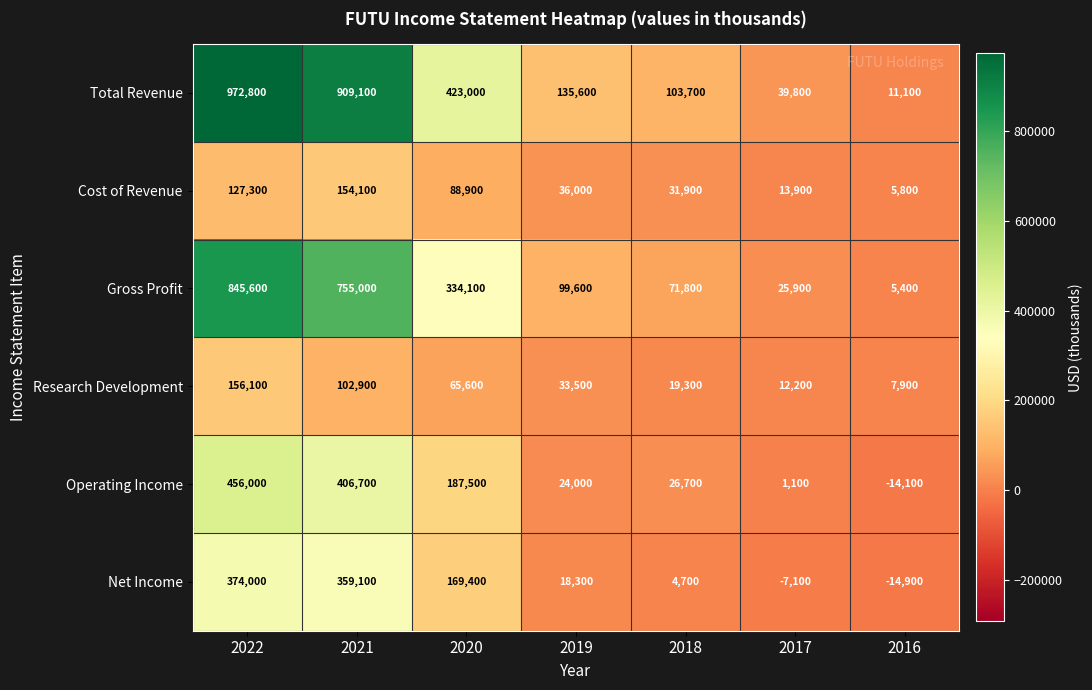

At which label is Gross Profit closest to 425500?

2020